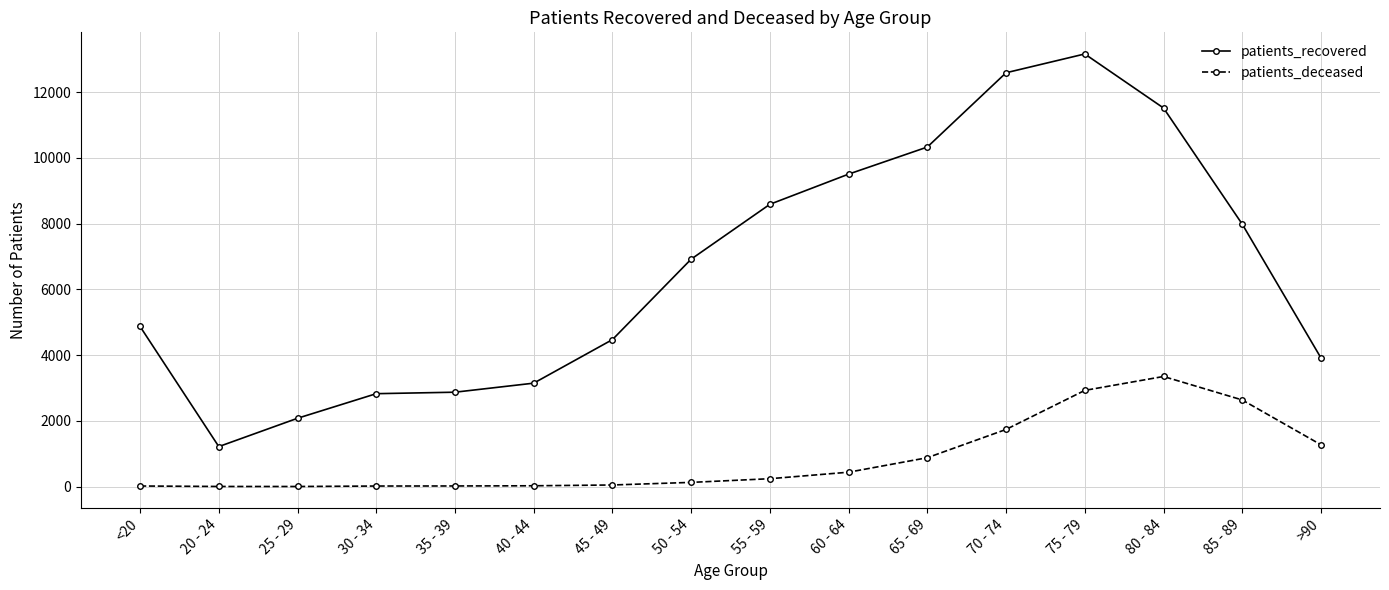

At which category is the sum across all series the highest?

75 - 79